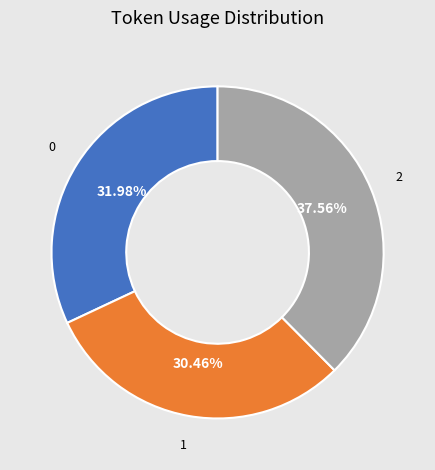

Does any single category account for the majority?

No